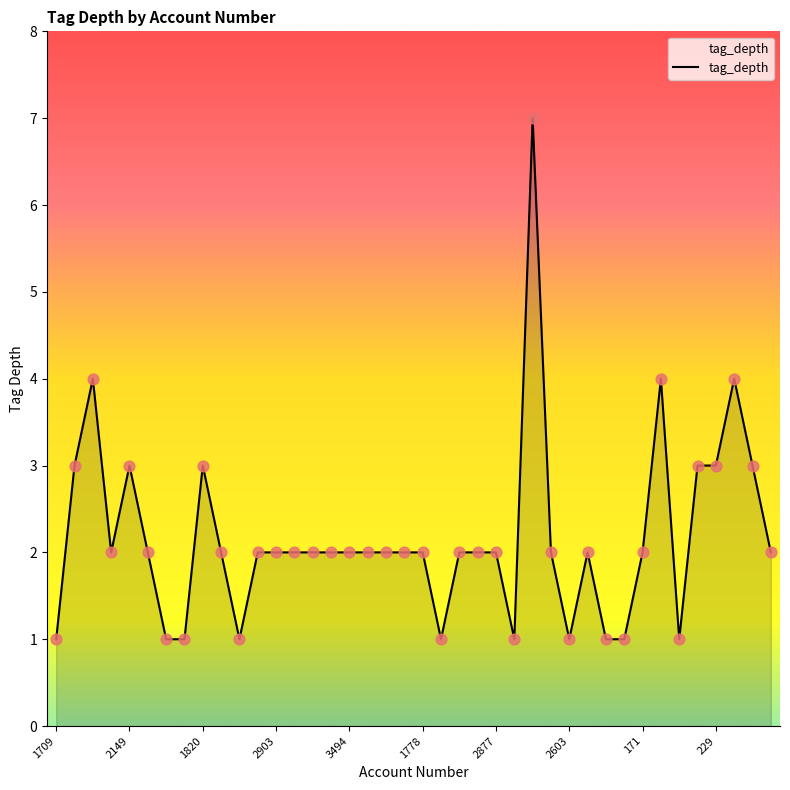

What is the difference between the maximum and minimum values?

6